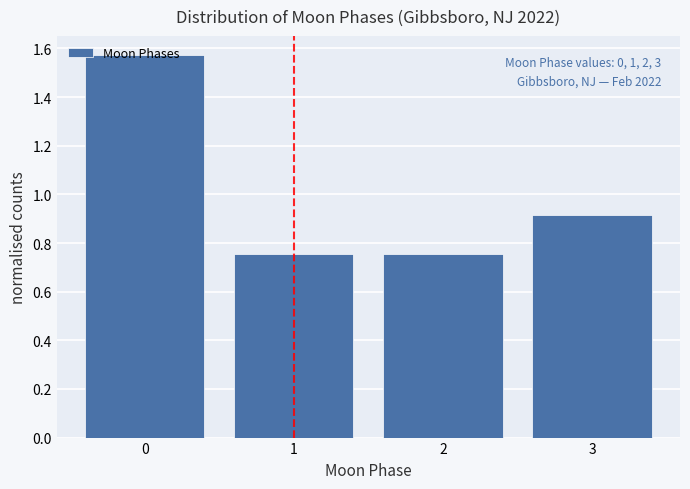

Over which range of the x-axis is the bar tallest?

-0.5 to 0.5